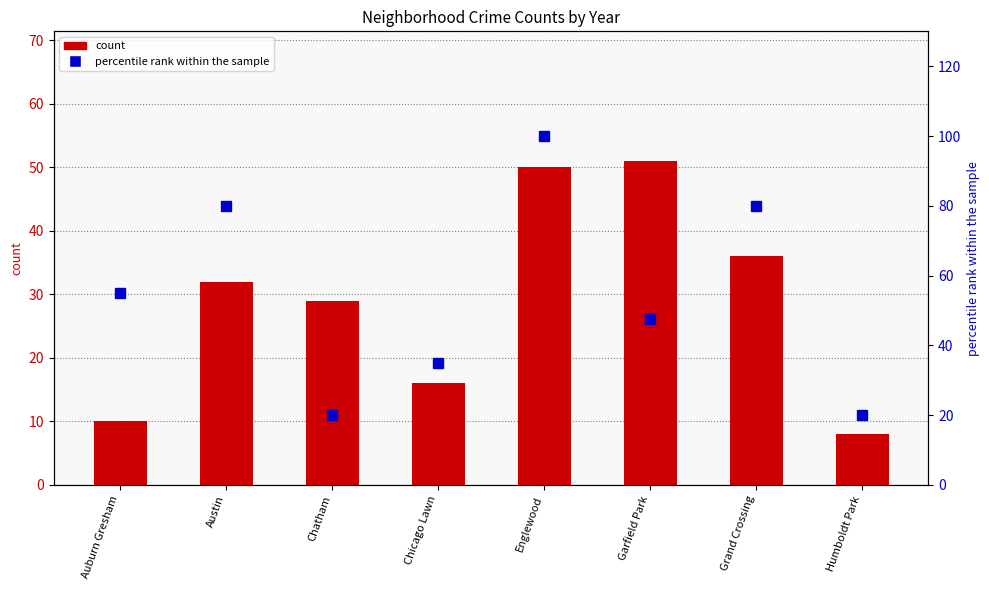

List the series in order of their peak value, highest first.

percentile rank within sample, 2017 count